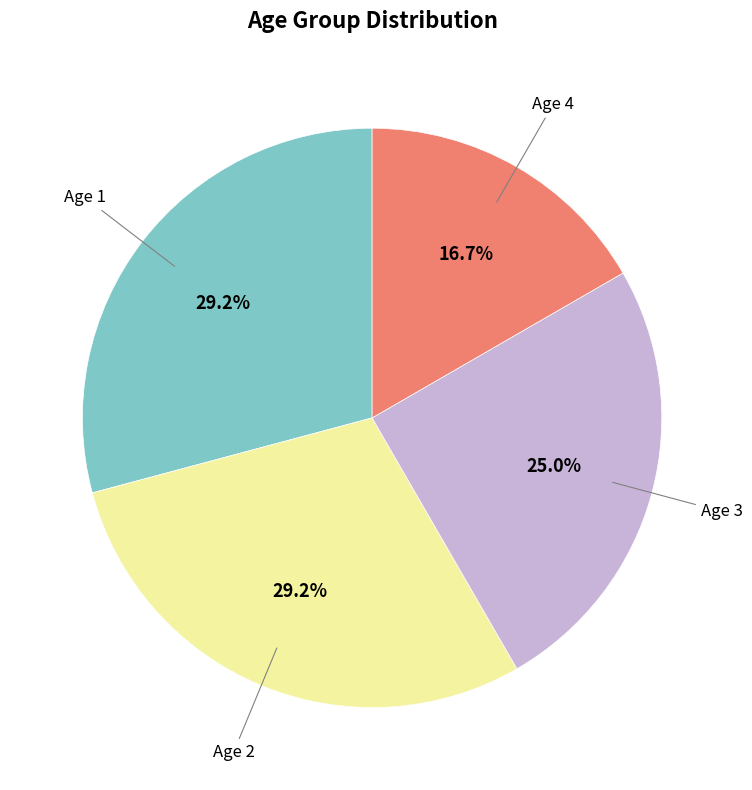

Does any single category account for the majority?

No